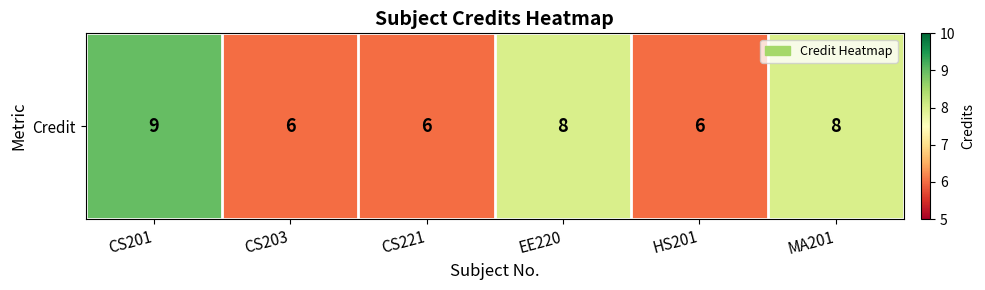

At which category does the chart reach its minimum across all series?

CS203